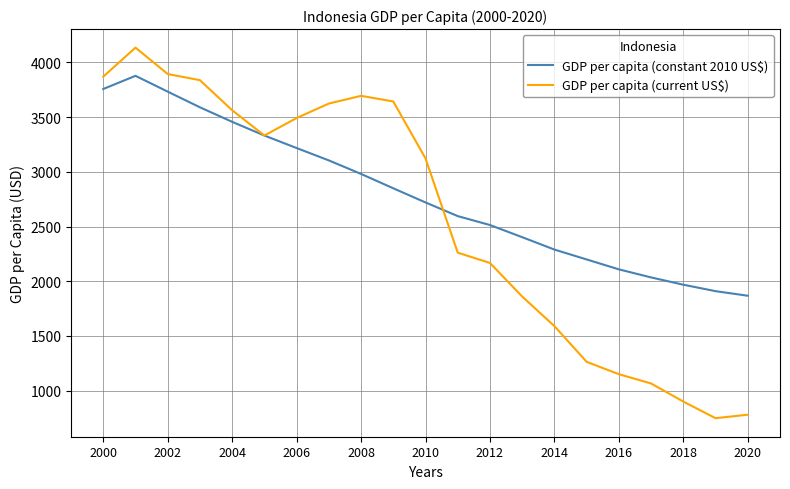

What is the minimum value shown in the chart?

748.3